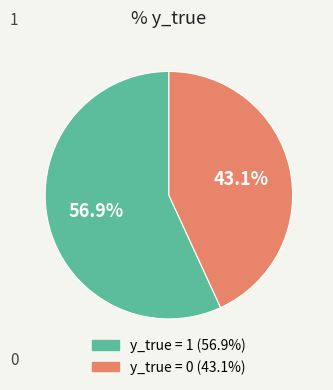

How many segments does this pie chart have?

2